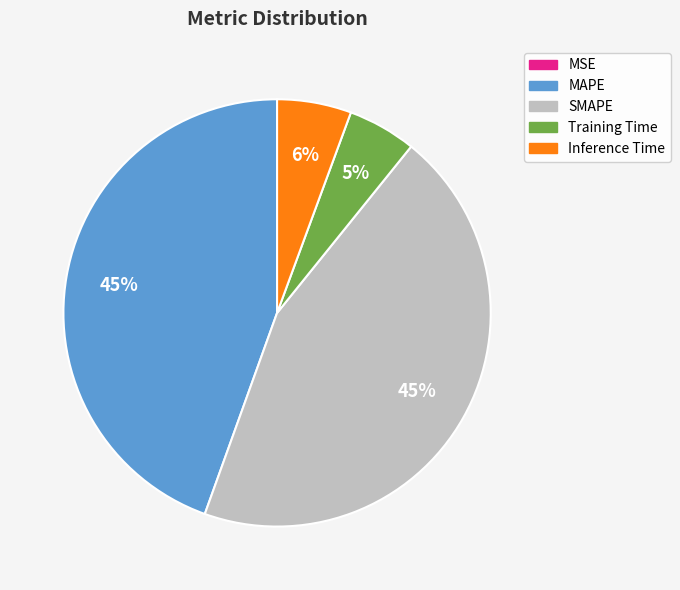

Is there a majority slice in this chart?

No